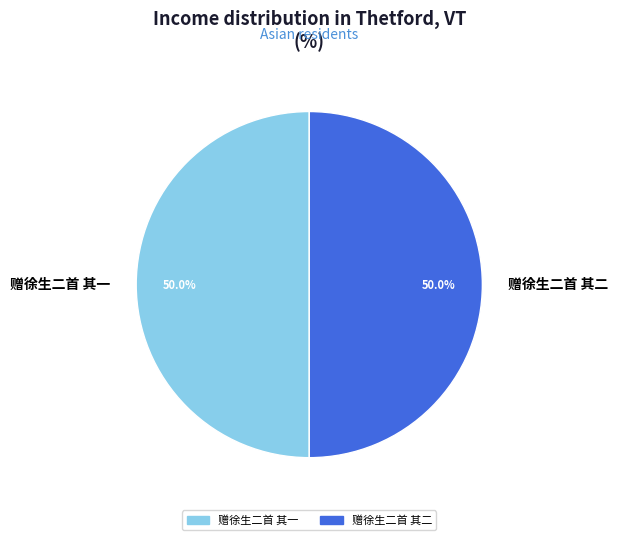

Do 赠徐生二首 其二 and 赠徐生二首 其一 together represent more than half of the pie?

Yes